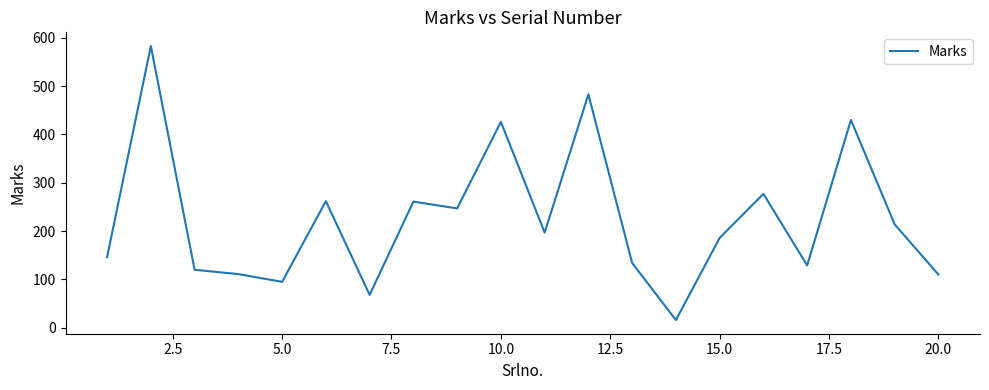

What is the maximum value shown in the chart?

583